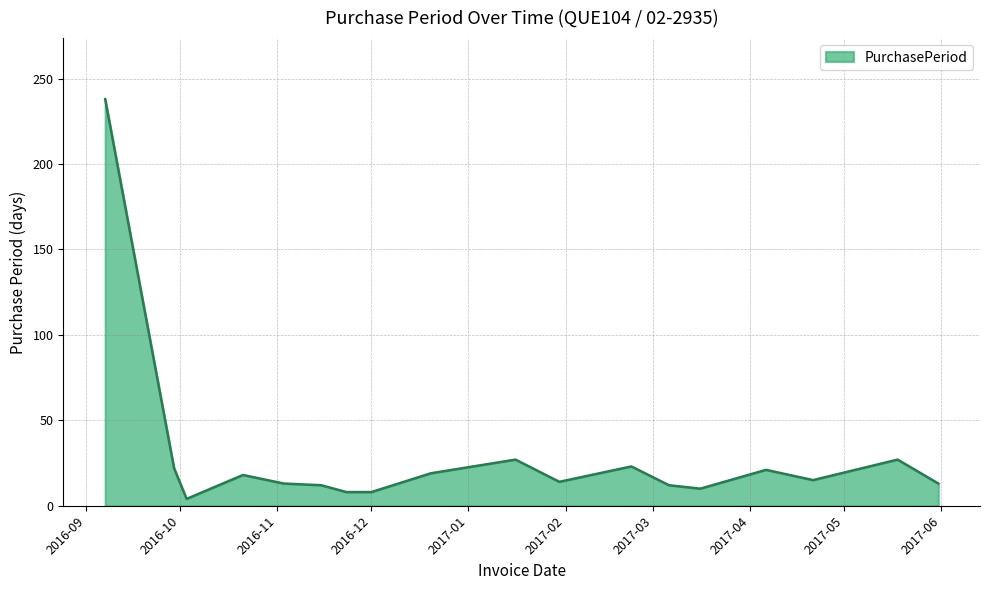

What is the maximum value shown in the chart?

238